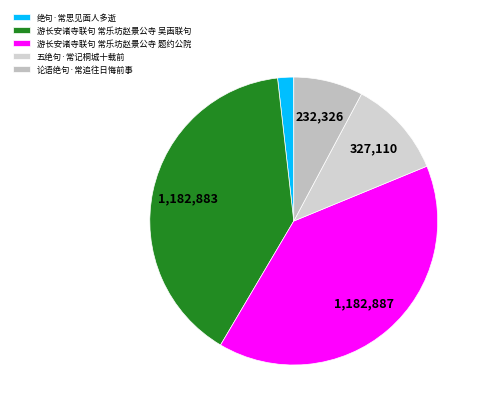

To the nearest percent, what is the combined percentage of 游长安诸寺联句 常乐坊赵景公寺 吴画联句 and 游长安诸寺联句 常乐坊赵景公寺 题约公院?

79%